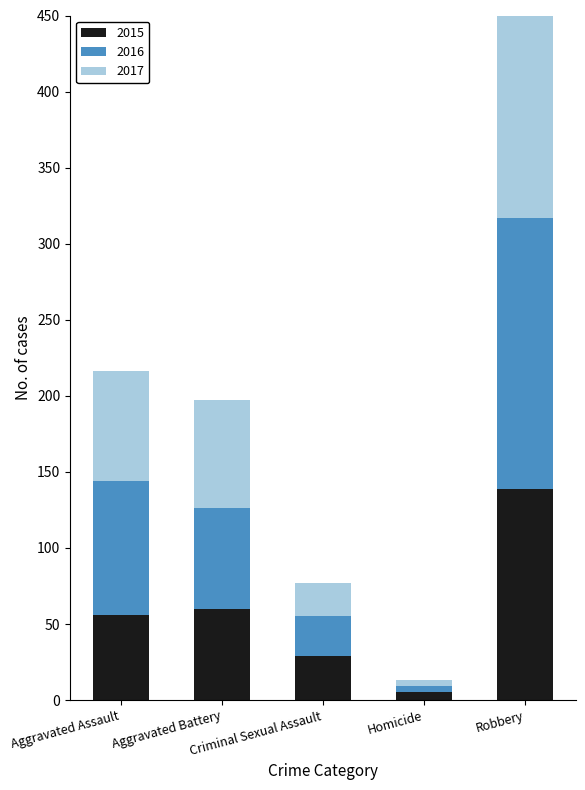

What is the label of the 5th bar from the right?

Aggravated Assault